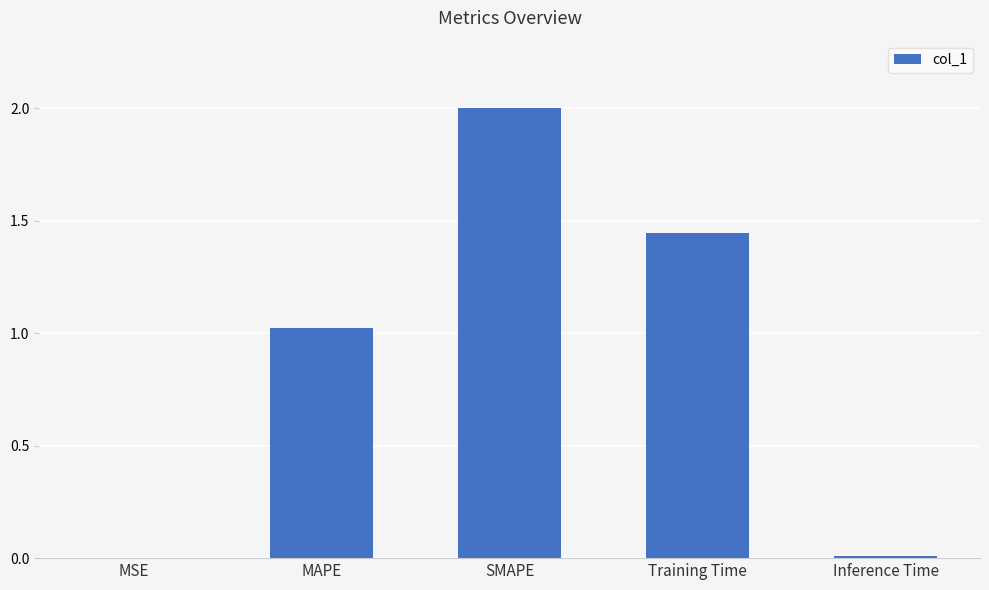

Is it true that the value at MAPE is 0.5?

False